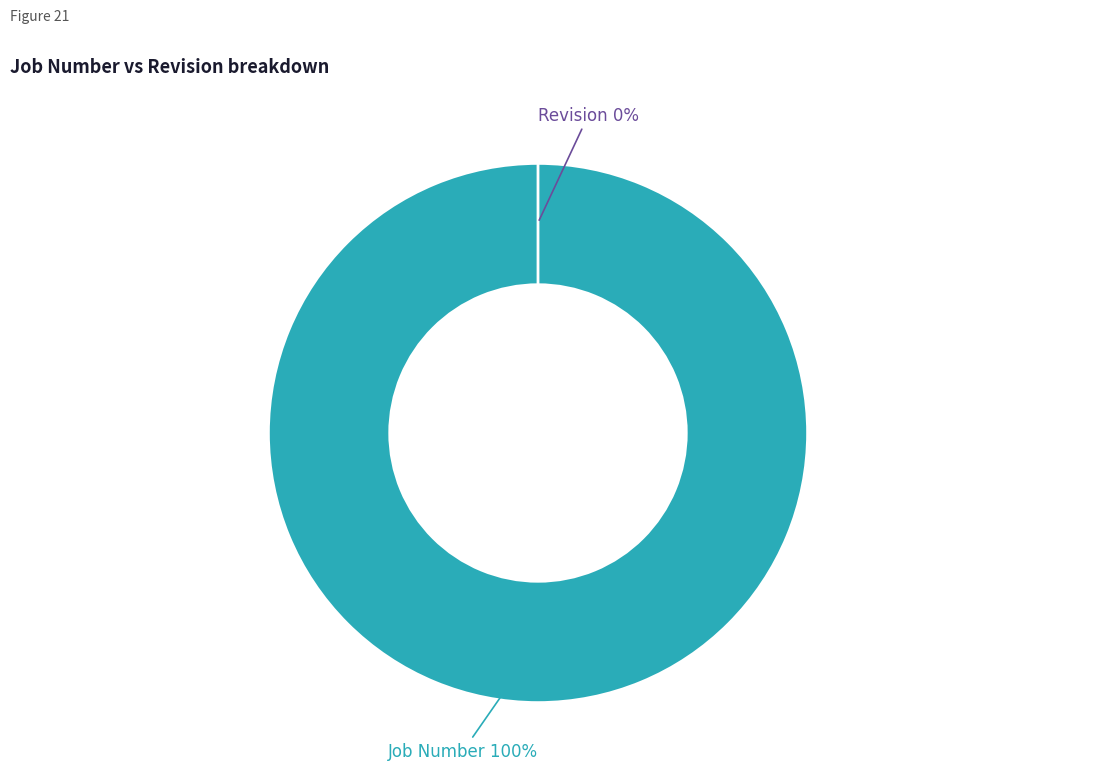

What is the change in value from Job Number to Revision?

-1707103535